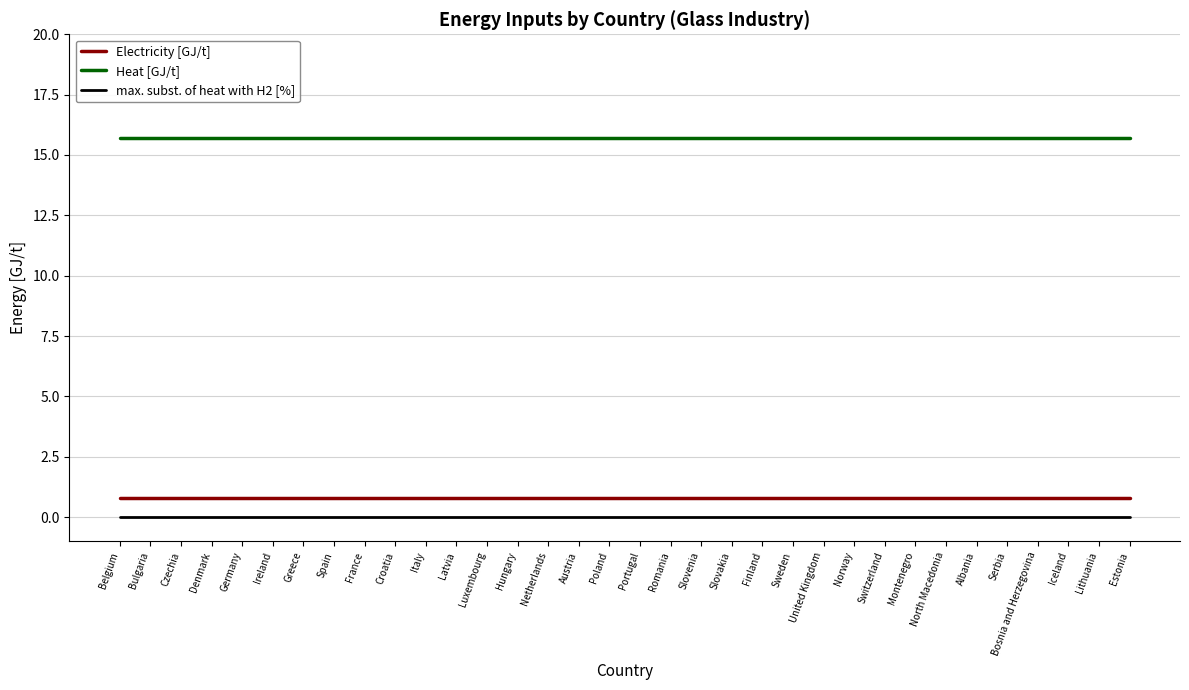

Rank the series at Belgium from highest to lowest value.

Heat [GJ/t], Electricity [GJ/t], max. subst. of heat with H2 [%]